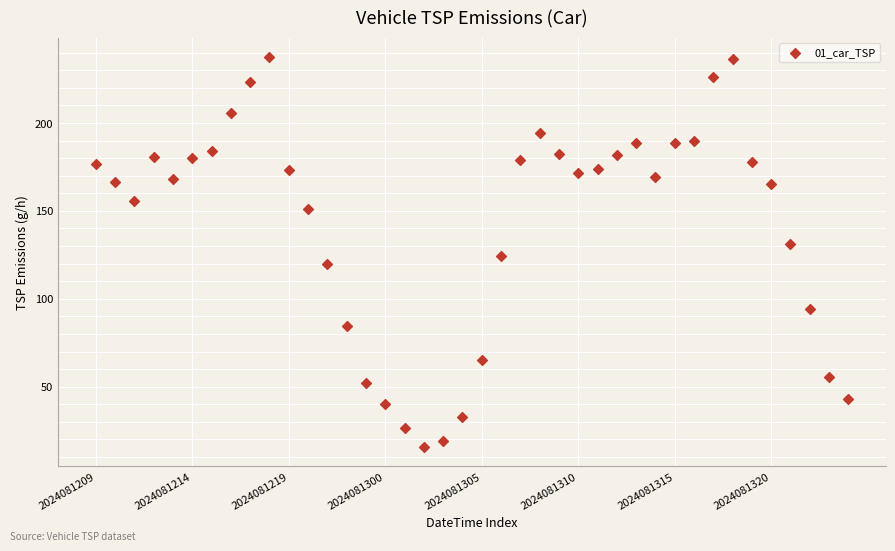

What is the range of Y values (max minus min)?

221.8